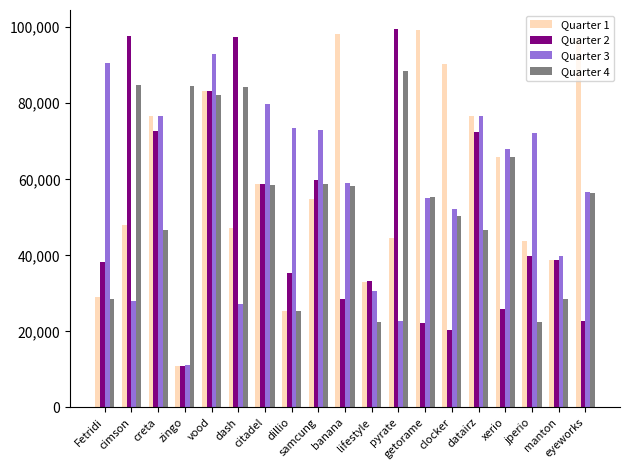

Rank the series by their average value, from highest to lowest.

Quarter 1, Quarter 3, Quarter 4, Quarter 2